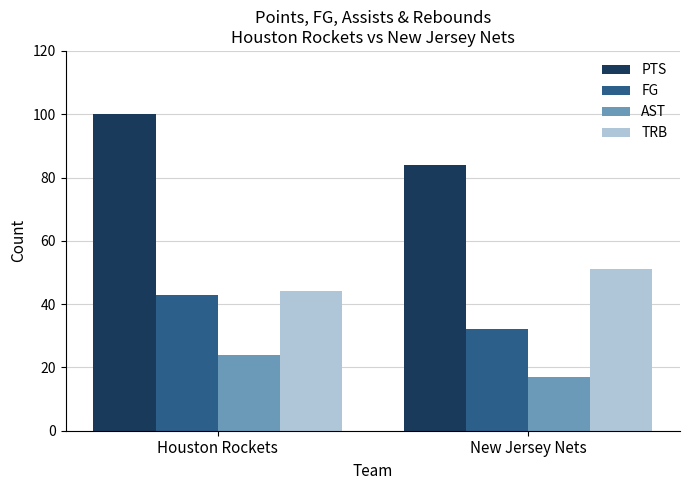

How many bars are there in total?

8